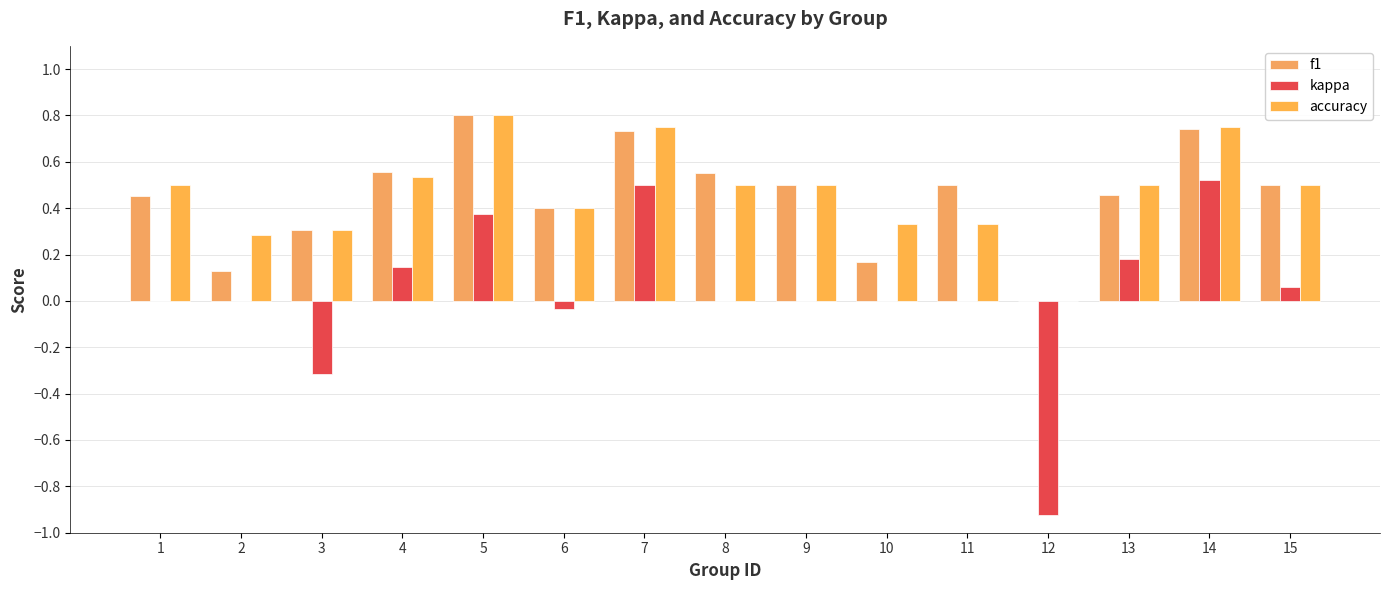

At which category does the chart reach its minimum across all series?

12